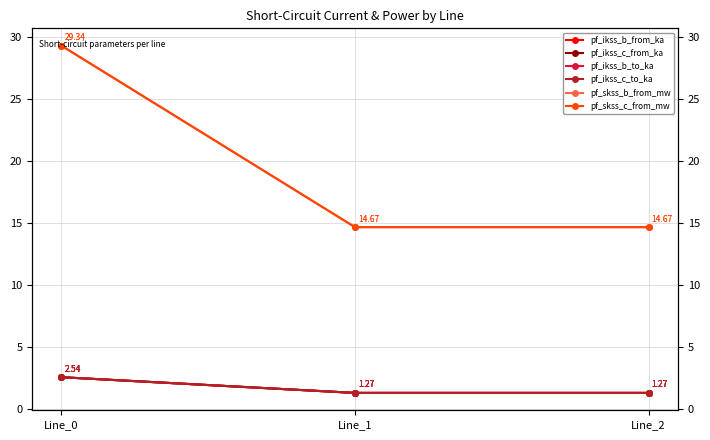

At how many categories does at least one series exceed 9?

3